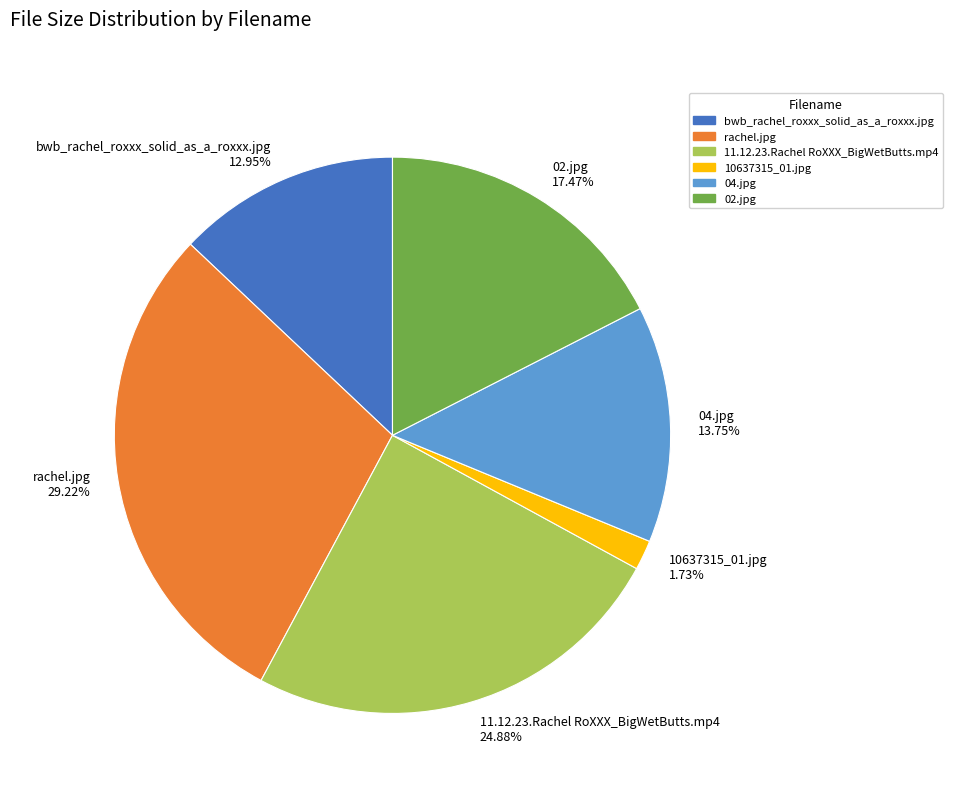

Do 10637315_01.jpg and 02.jpg together represent more than half of the pie?

No